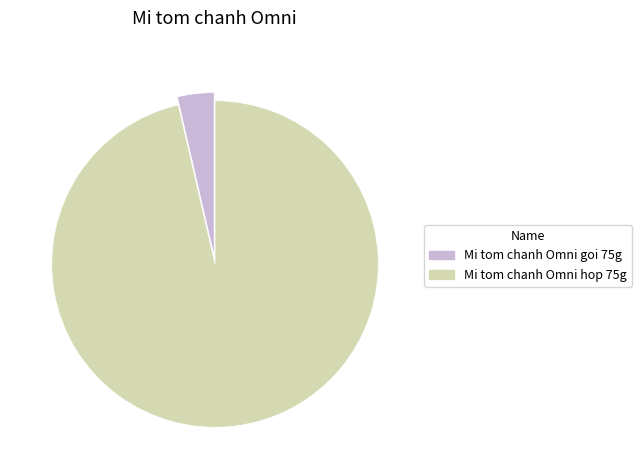

Does Mi tom chanh Omni goi 75g represent more than half of the total?

No